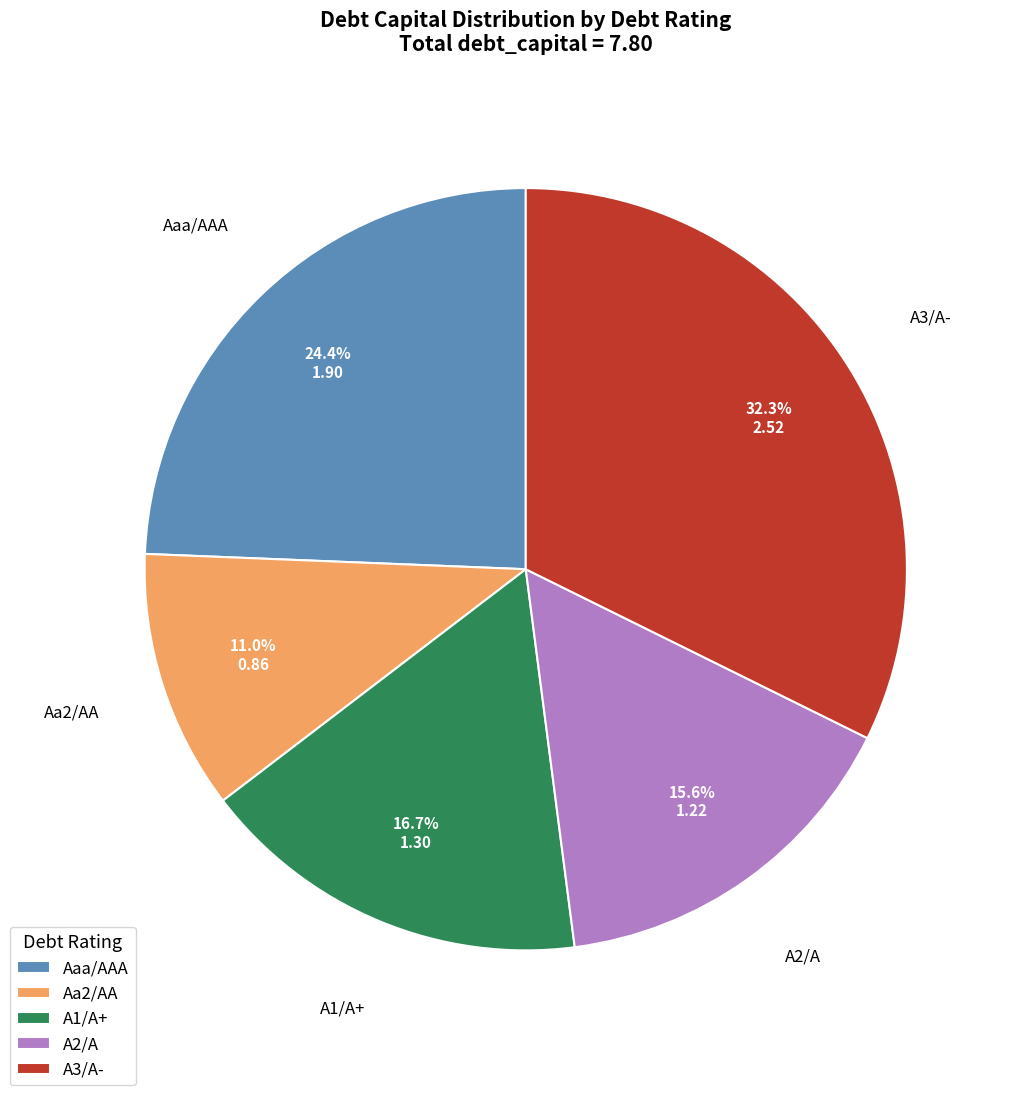

Count the number of slices in the pie.

5